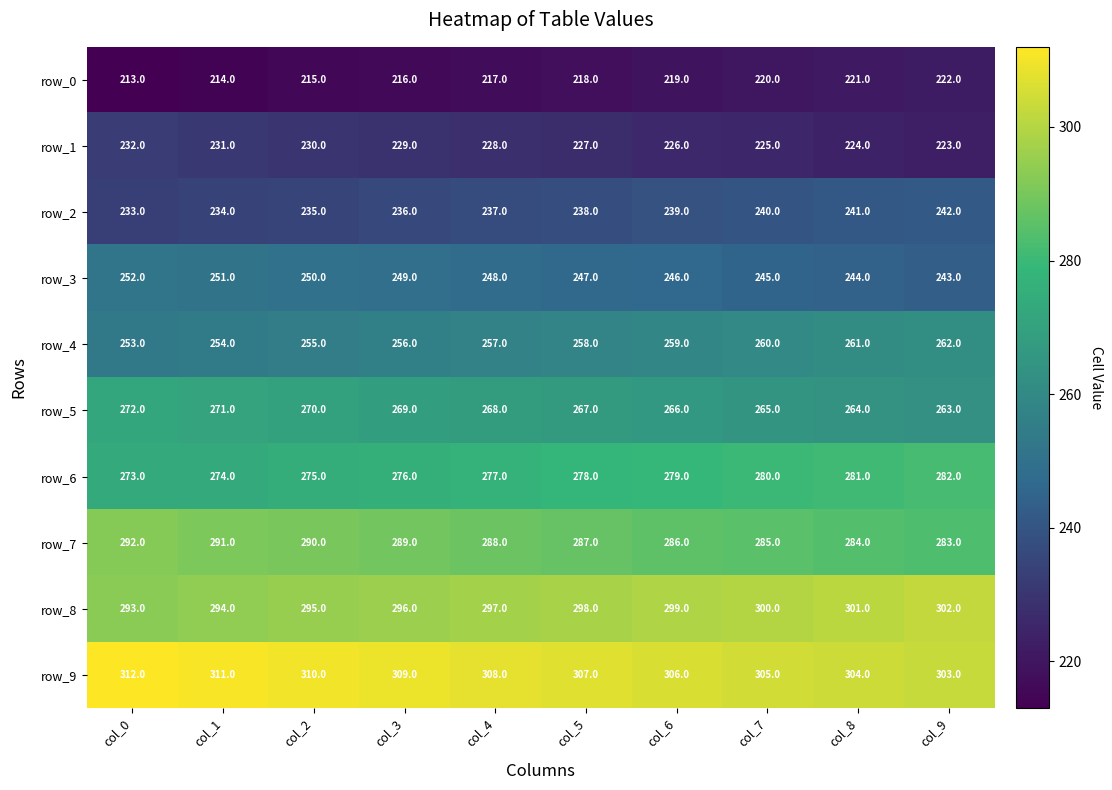

True or false: row_9 has a value of 476.5 at col_7.

False